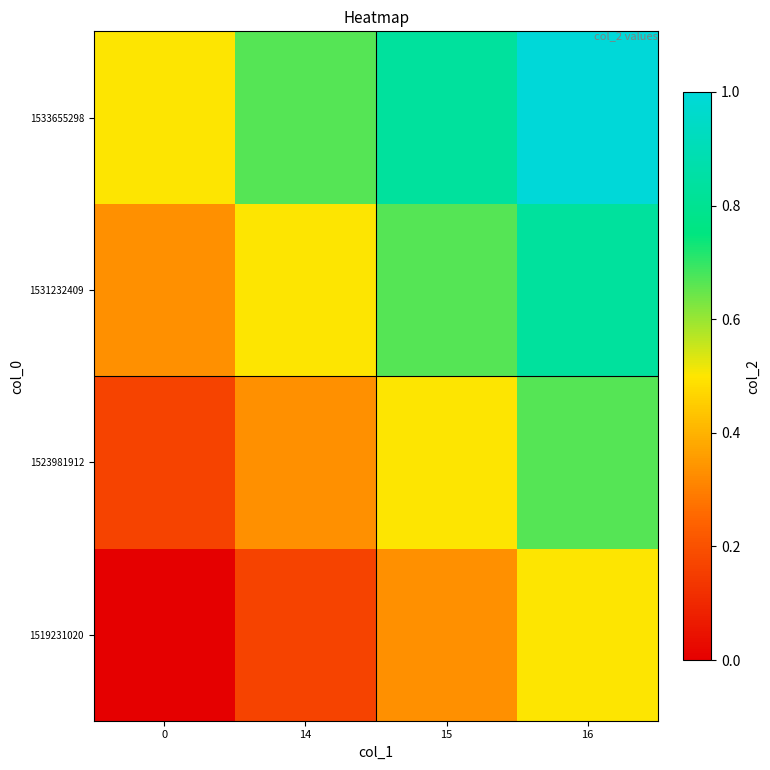

Count the number of data series in this chart.

4